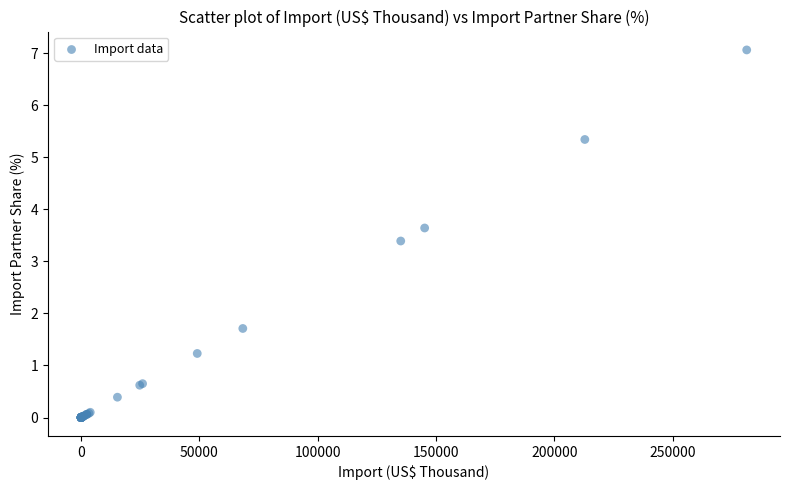

What Y value in the scatter plot is closest to 3?

3.4